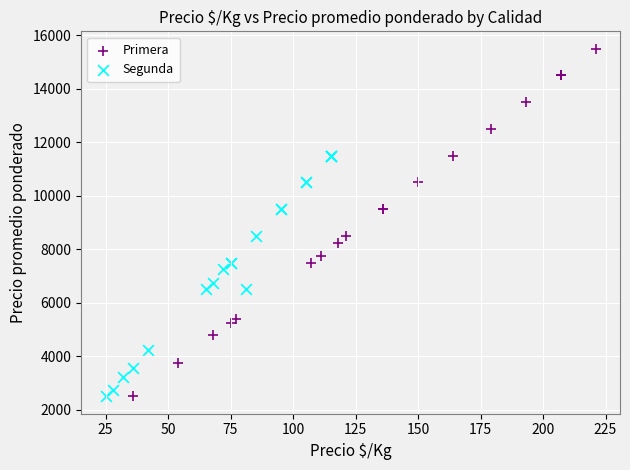

Which series contains the highest Y value?

Primera